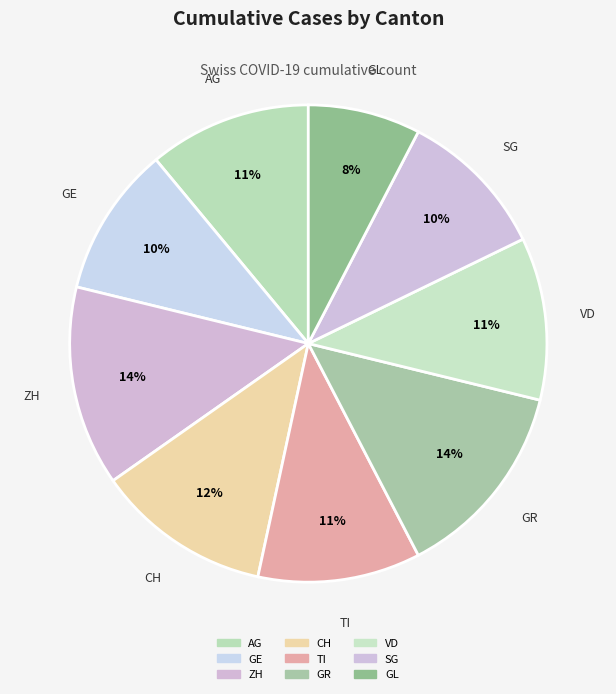

To the nearest percent, what portion does GL represent?

8%